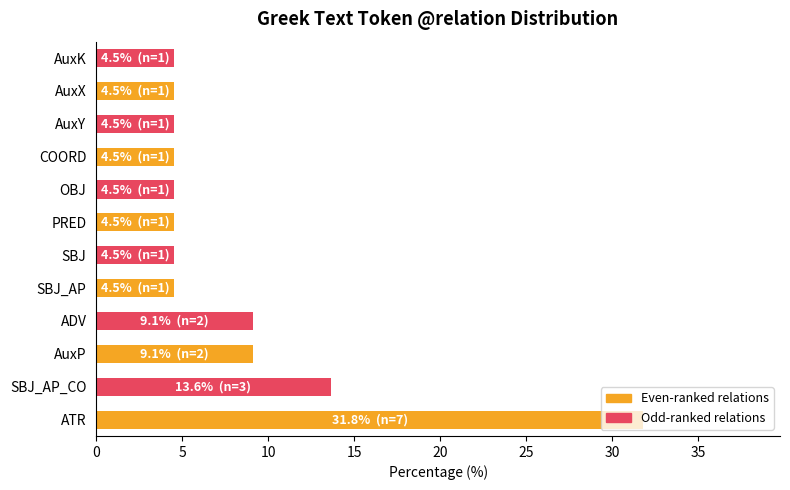

The chart shows a value of 6.4 at AuxX. True or false?

False